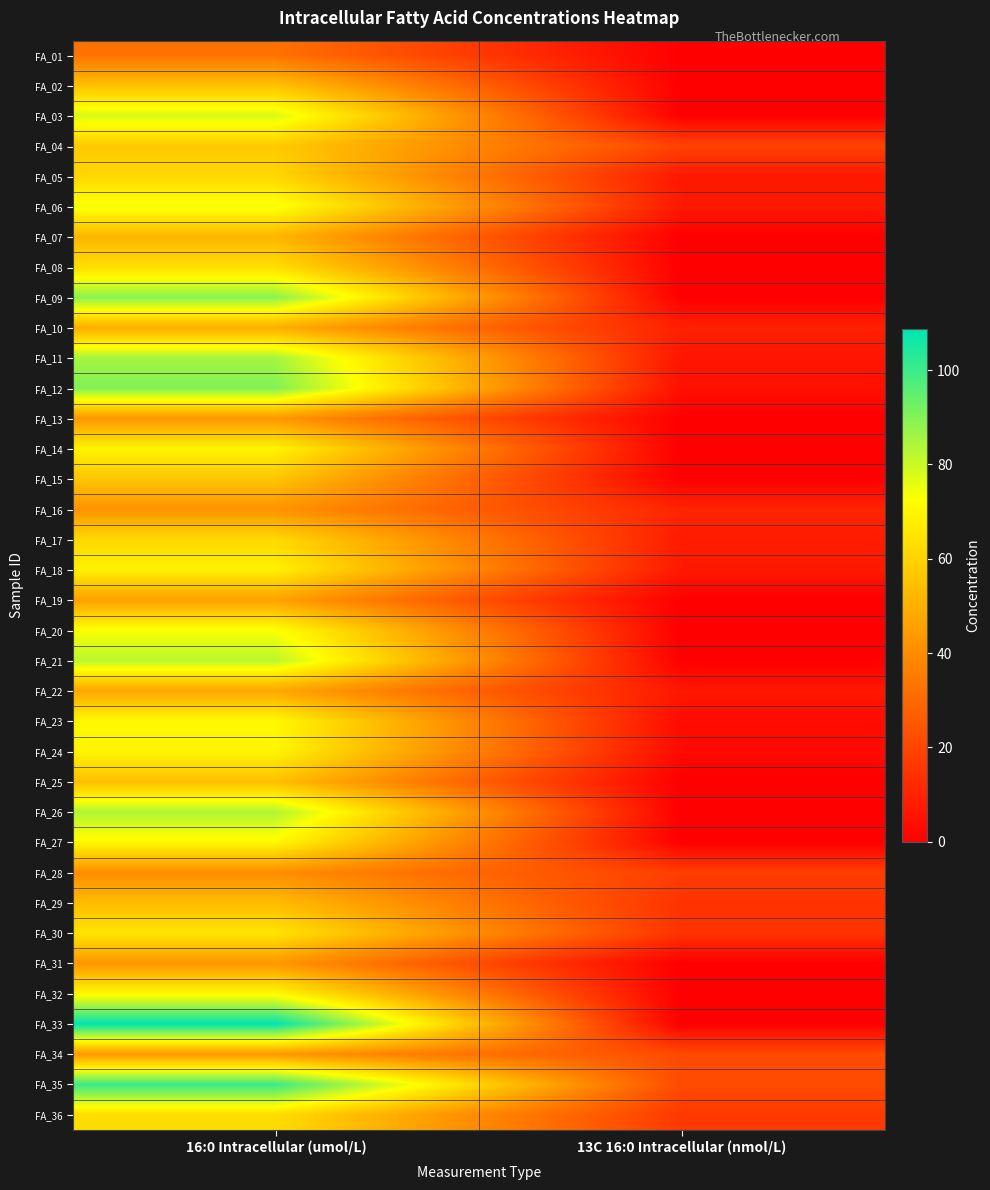

At which category is the sum across all series the highest?

16:0 Intracellular (umol/L)